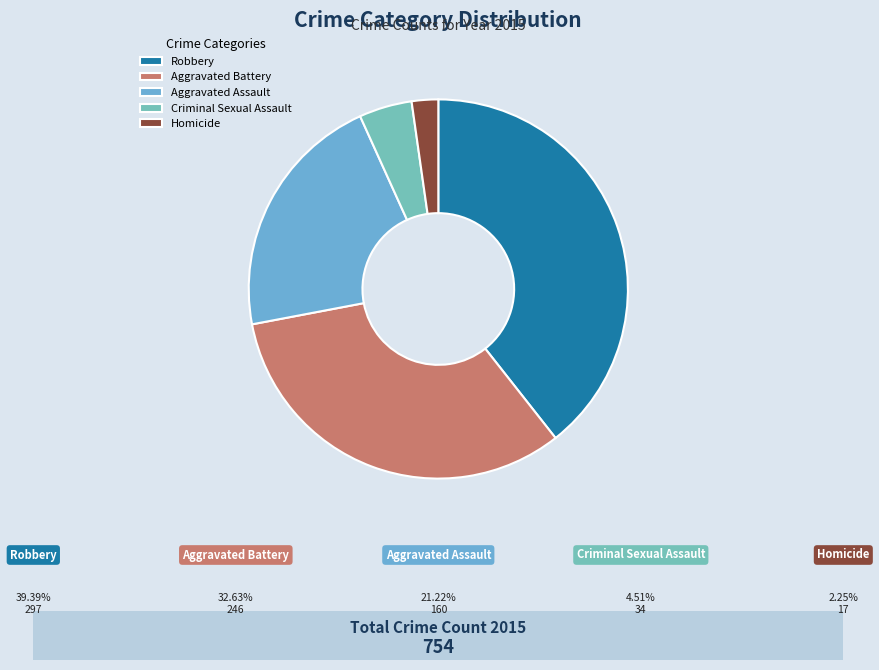

True or false: Homicide accounts for 14% of the total.

False